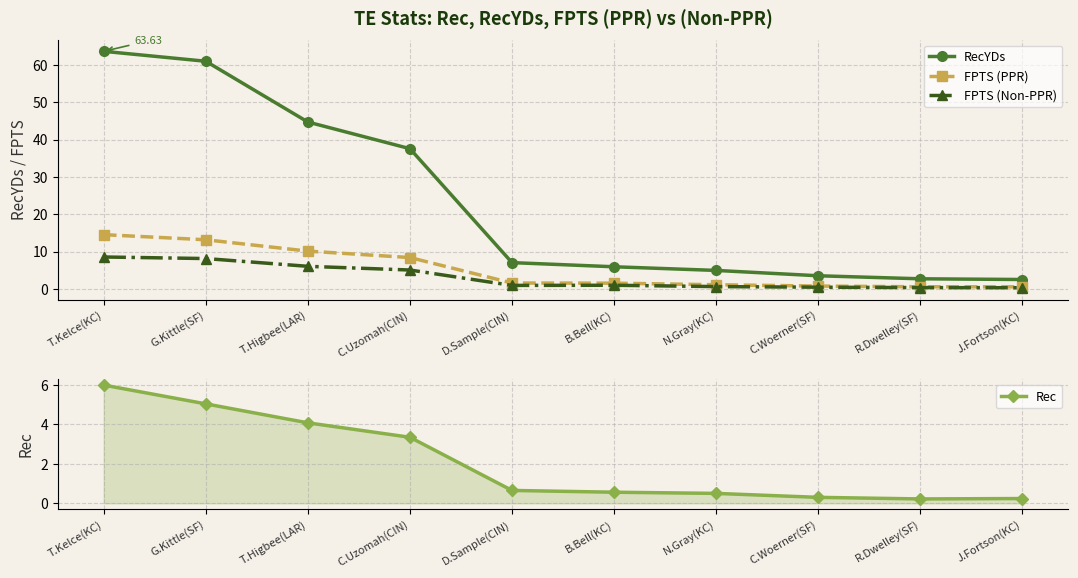

True or false: RecYDs has a value of 5.0 at N.Gray(KC).

True